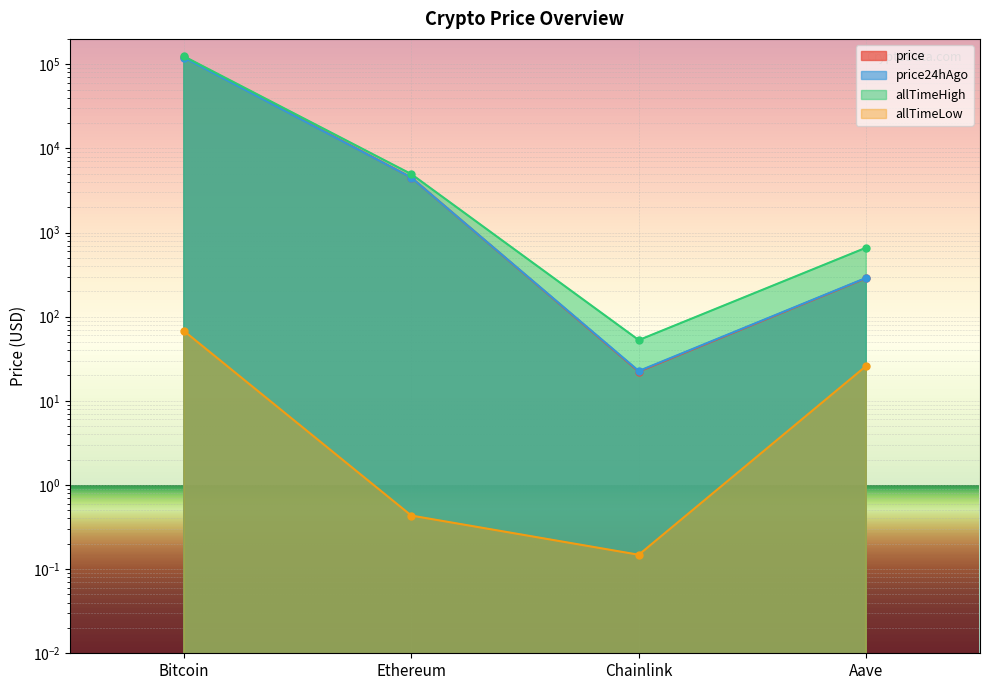

Is the value of allTimeLow at Aave greater than the value of price24hAgo at Aave?

No